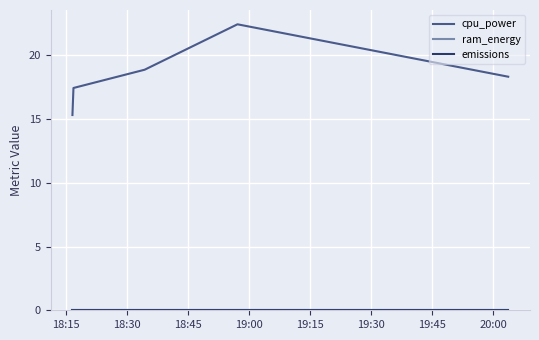

Which series has the largest total across all categories?

cpu_power